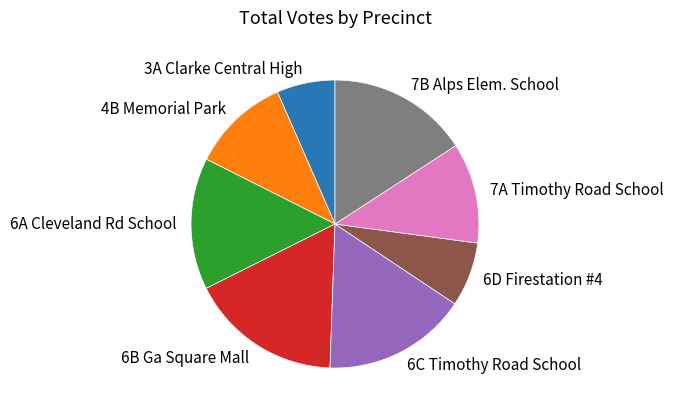

Count the number of slices in the pie.

8